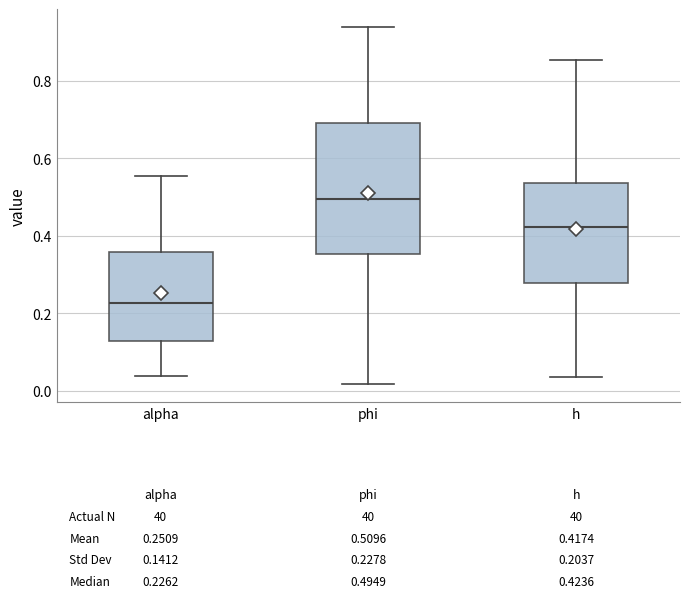

Which box is the tallest, from its lower edge to its upper edge?

phi